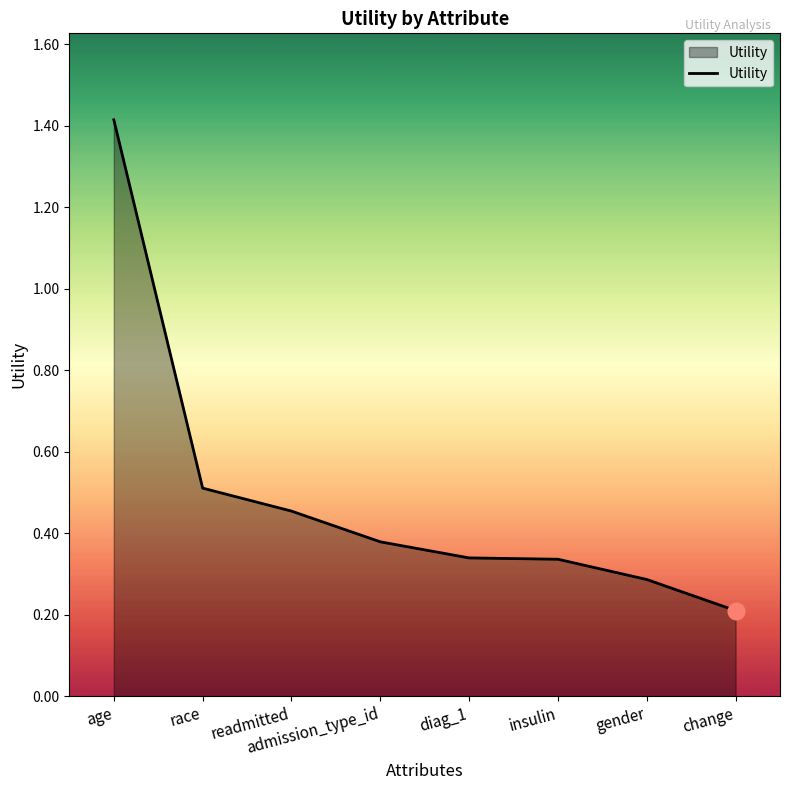

What is the sum of the values at gender and readmitted?

0.7